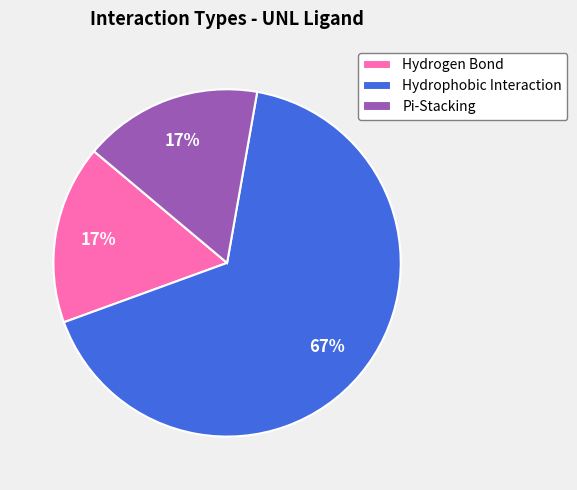

To the nearest percent, what is the average slice percentage?

33%